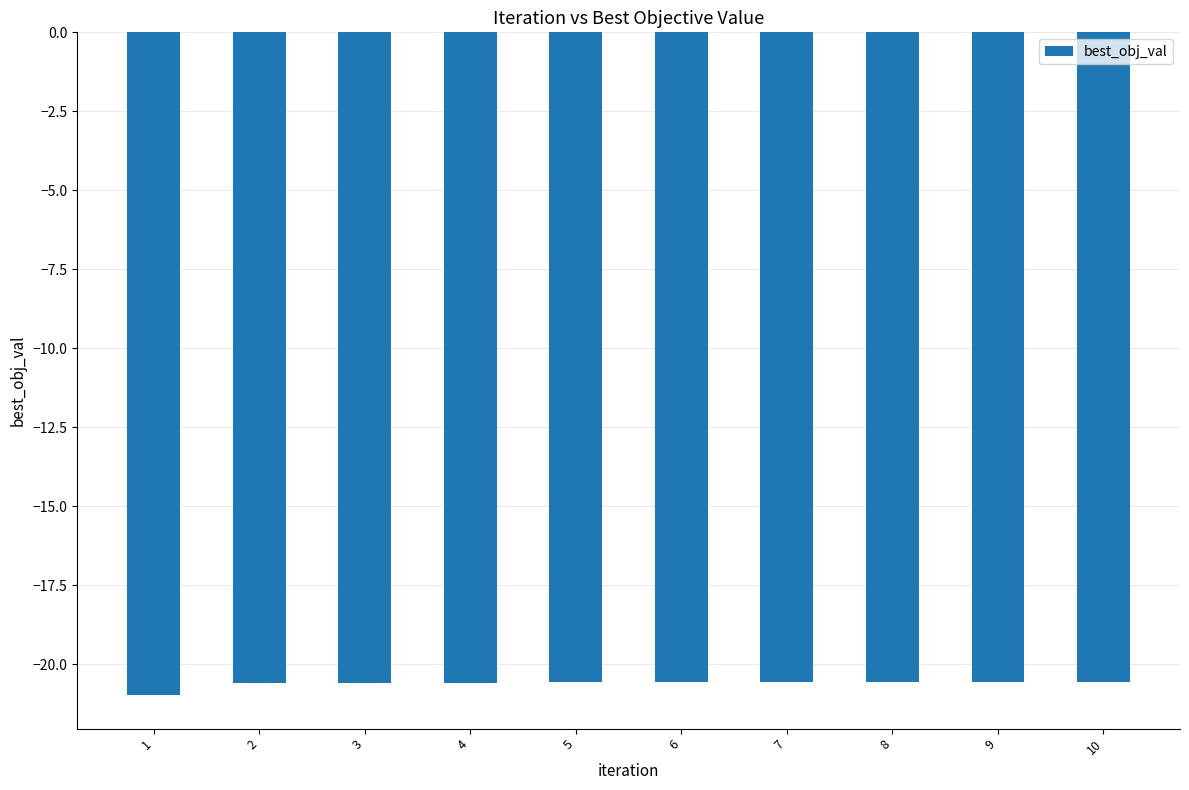

What is the minimum value shown in the chart?

-21.0